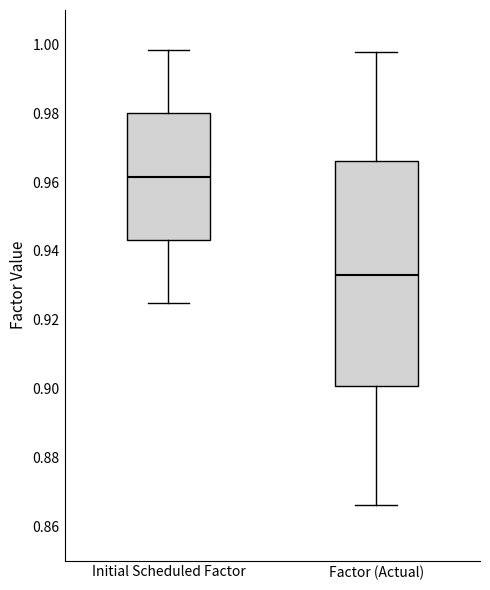

Reading left to right, transcribe this box plot: for each box, give where its median line is, the range the box spans, and where its two whiskers end, as read against the y-axis. The values are not printed on the chart, so give them approximately, as read against the axis.

Initial Scheduled Factor: median 0.962, box 0.944 to 0.980, whiskers 0.924 to 0.998
Factor (Actual): median 0.934, box 0.900 to 0.966, whiskers 0.866 to 0.998